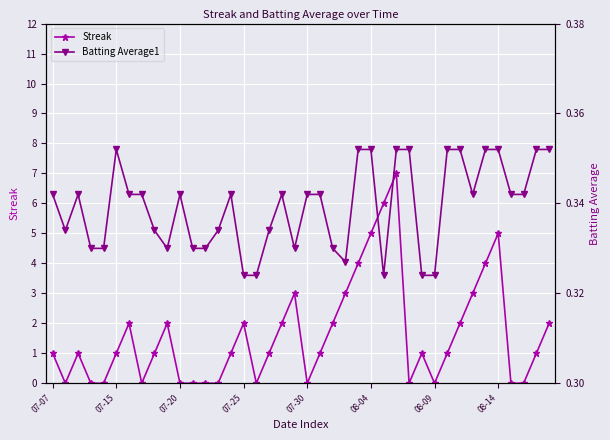

True or false: Streak and Batting Average1 cross at least once.

True